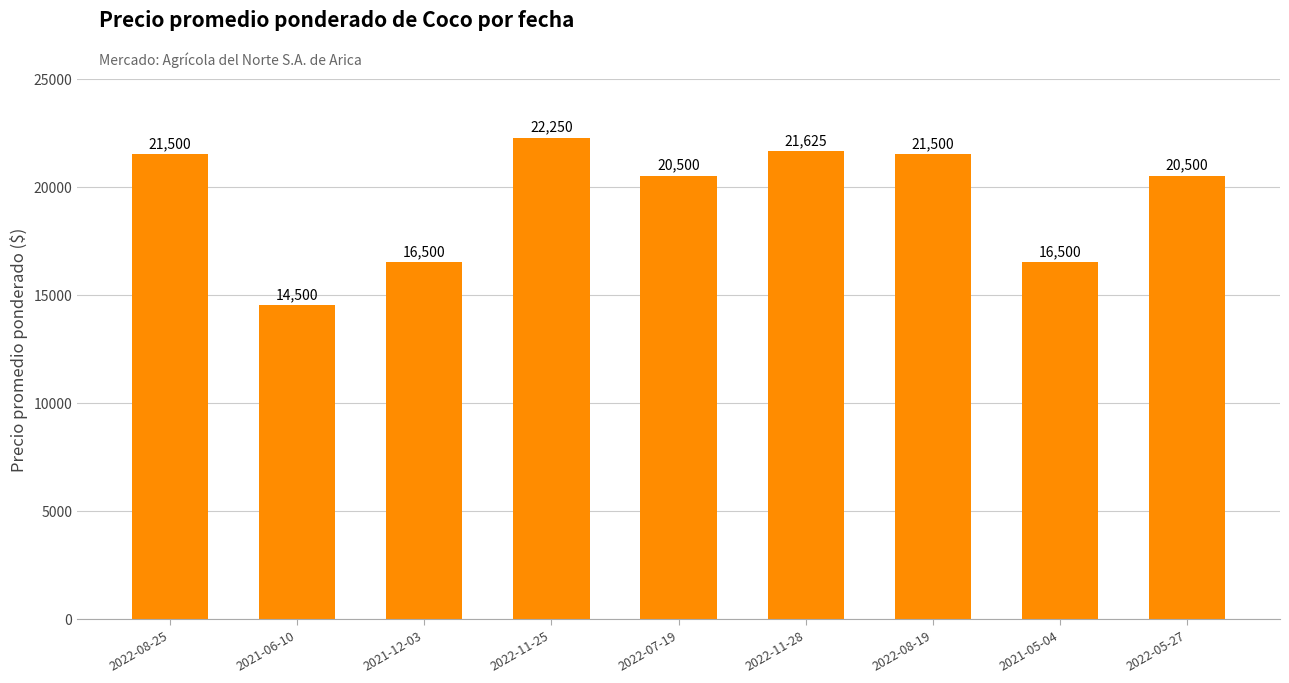

What is the smallest value displayed?

14500